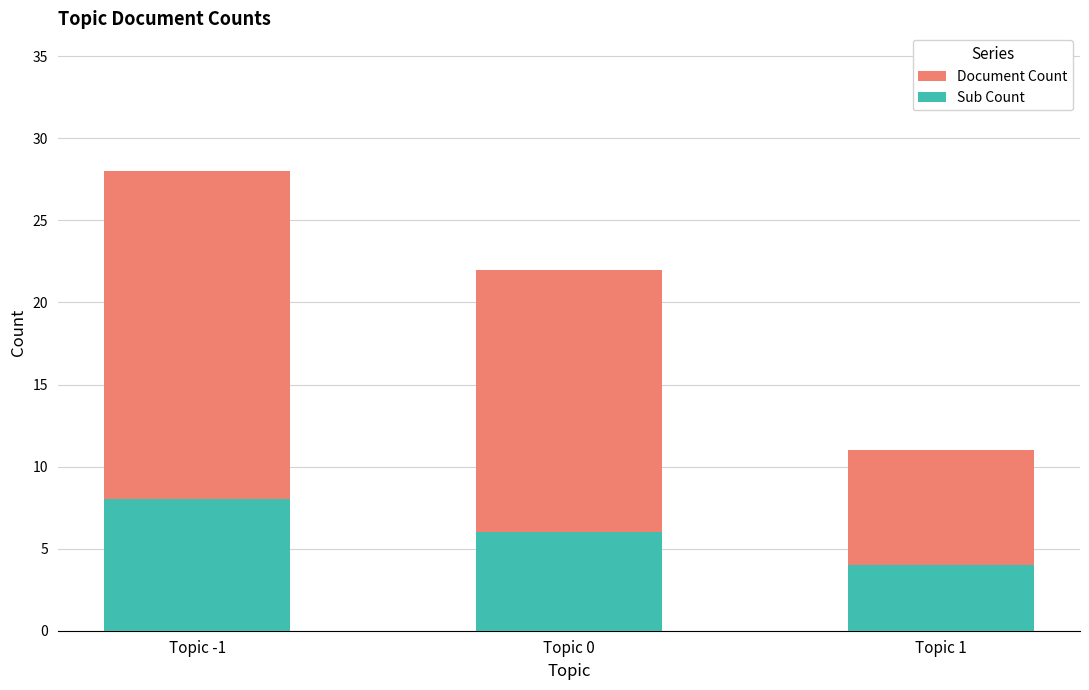

The Sub Count series shows 4 at Topic 1. True or false?

True